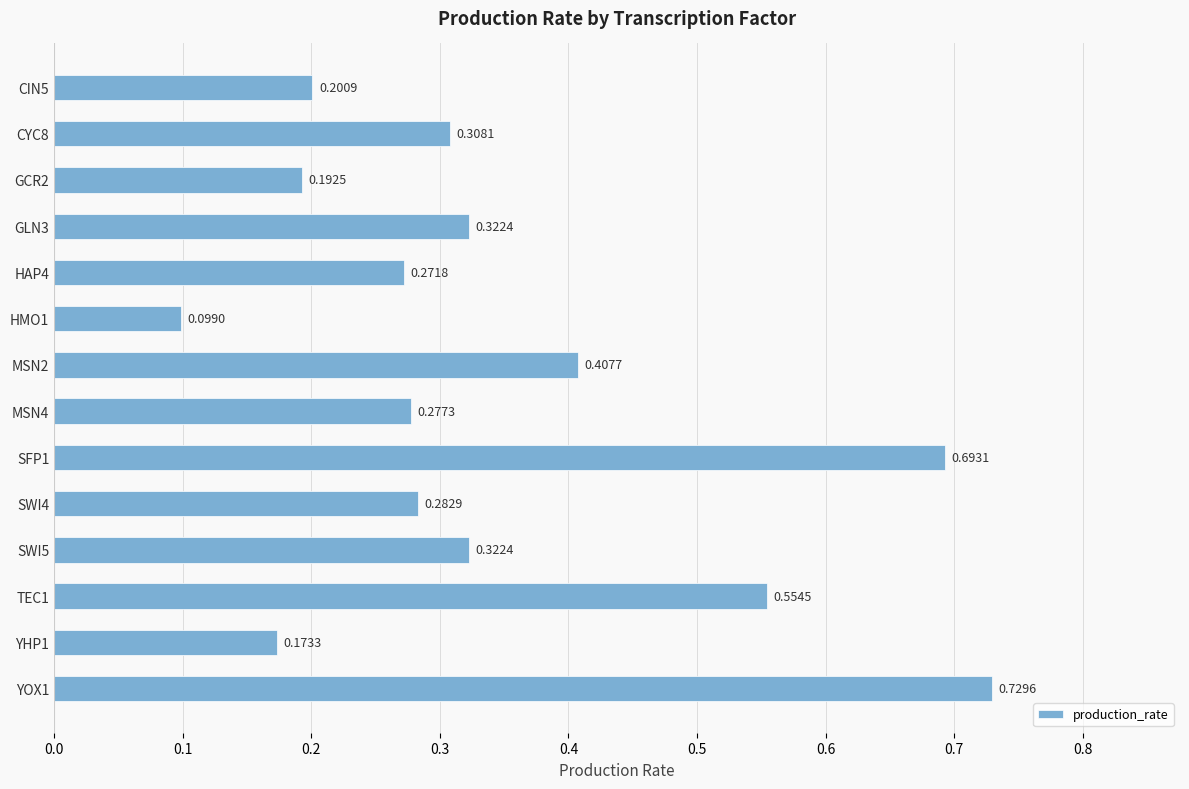

Does the chart contain any negative values?

No